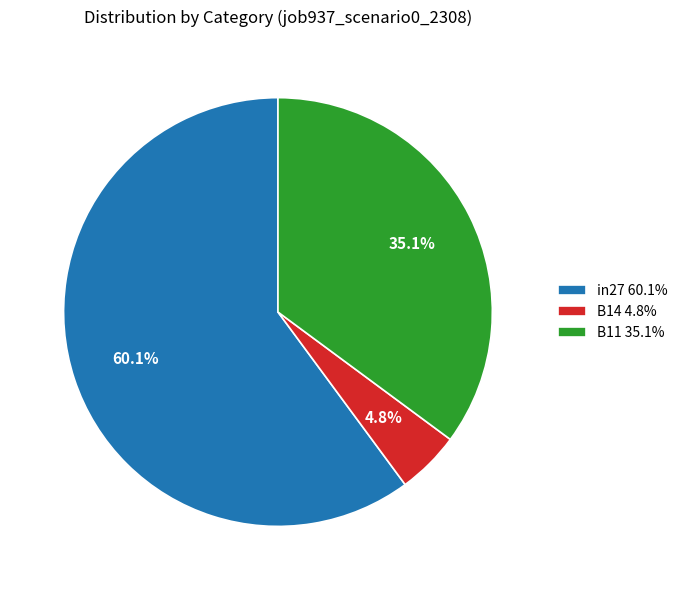

True or false: B11 accounts for 24% of the total.

False